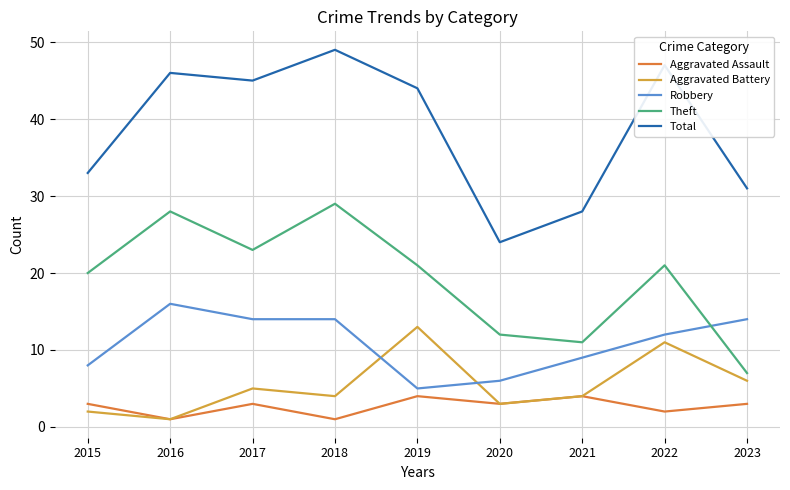

Which series changed the most between 2016 and 2017?

Theft